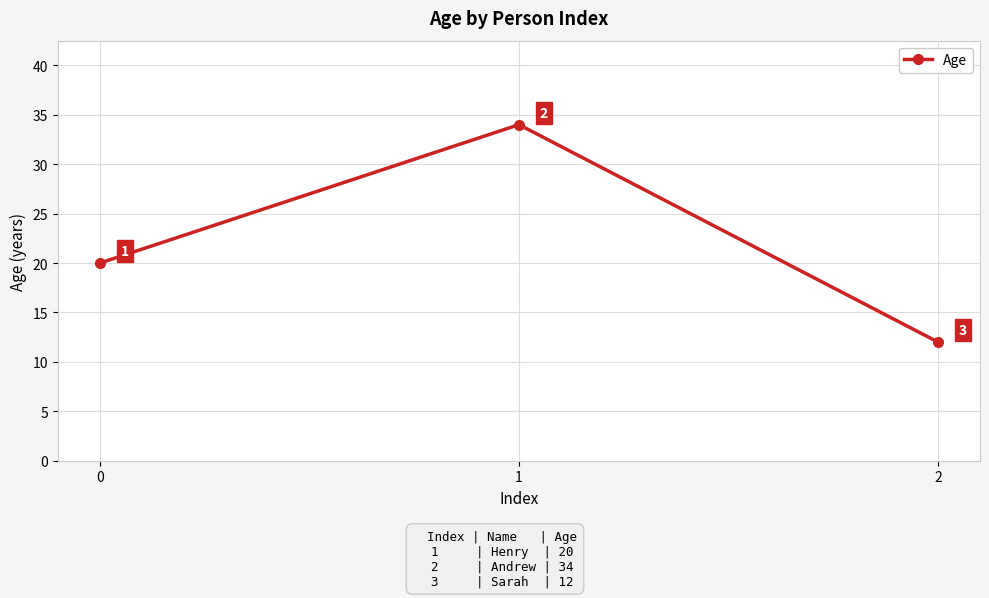

List the labels in order of value, smallest first.

2, 0, 1